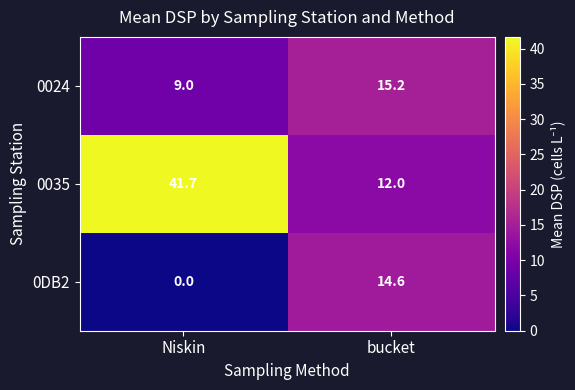

At Niskin, list the series in order from smallest to largest.

0DB2, 0024, 0035